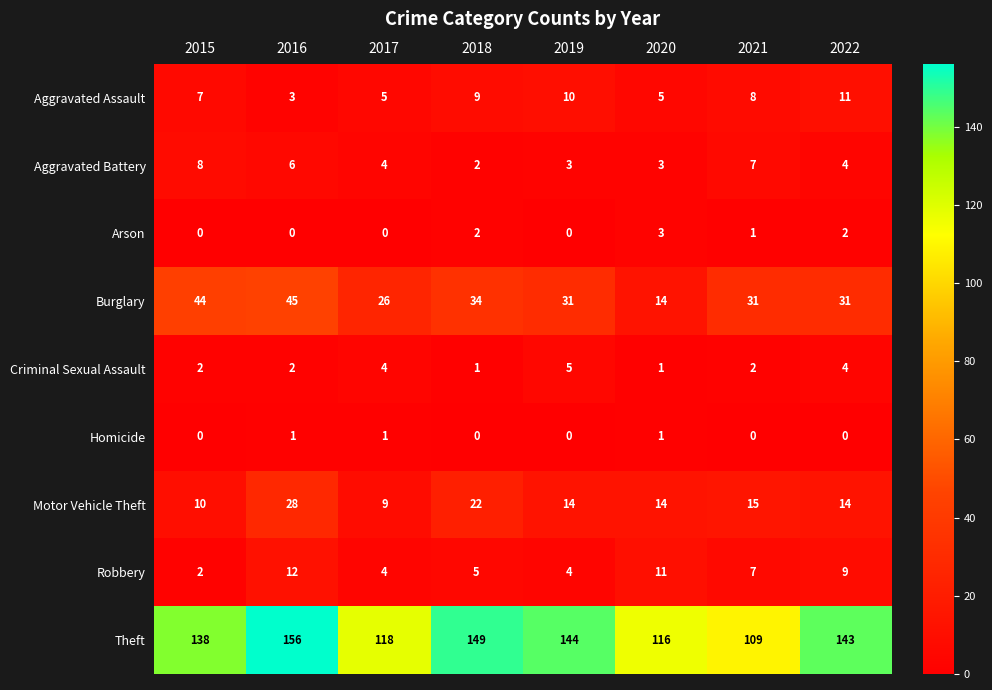

What is the total value across all series at 2022?

218